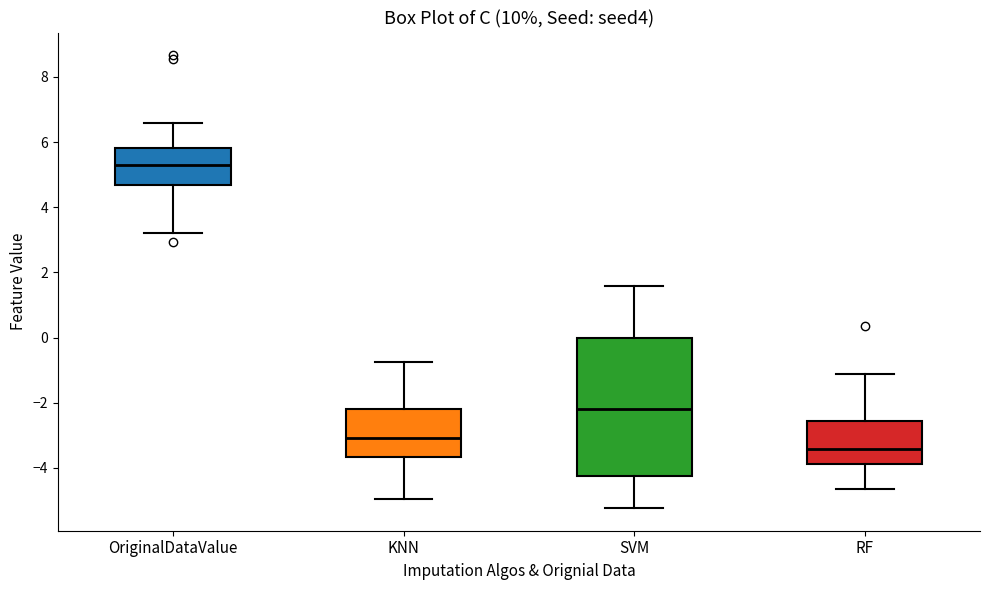

Which box's median line is the lowest?

RF